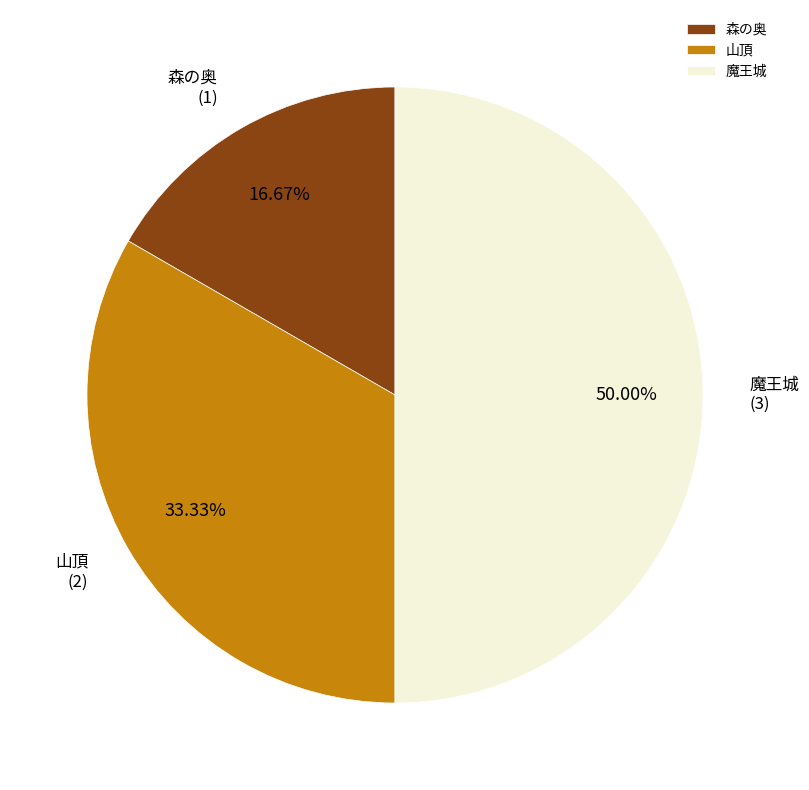

Does 山頂 account for over 50% of the chart?

No